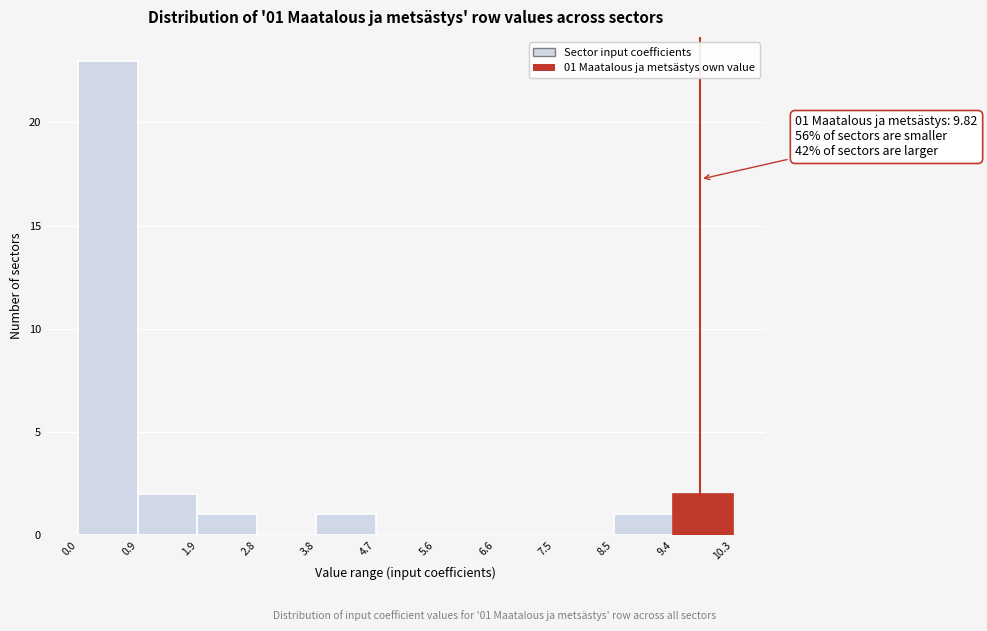

Over which range of the x-axis is the bar tallest?

0.0 to 0.9